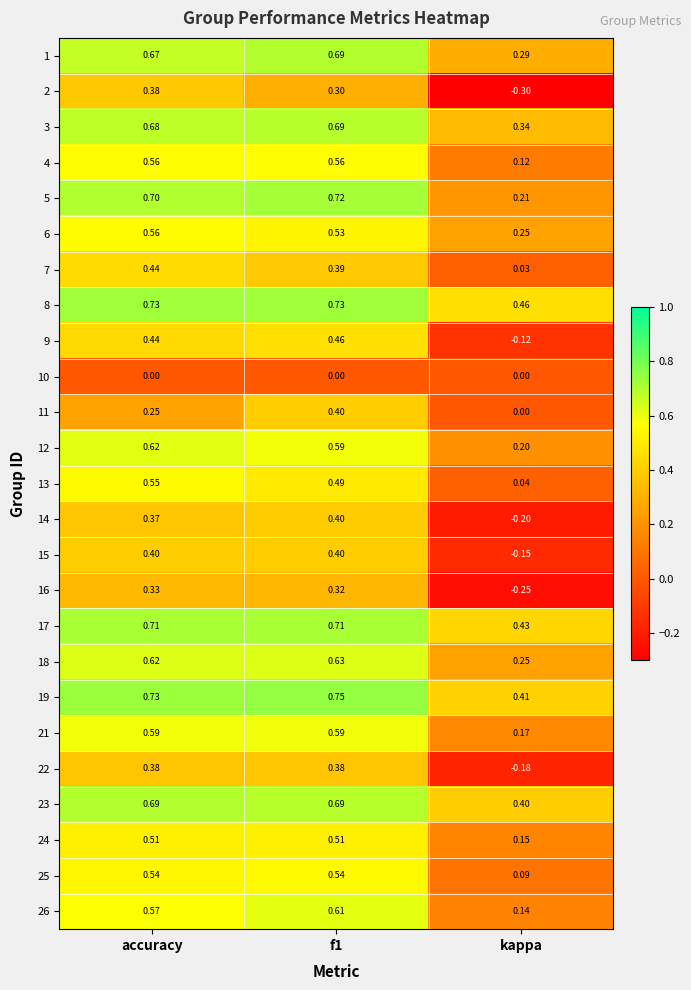

Is the value of 2 at accuracy greater than the value of 17 at accuracy?

No